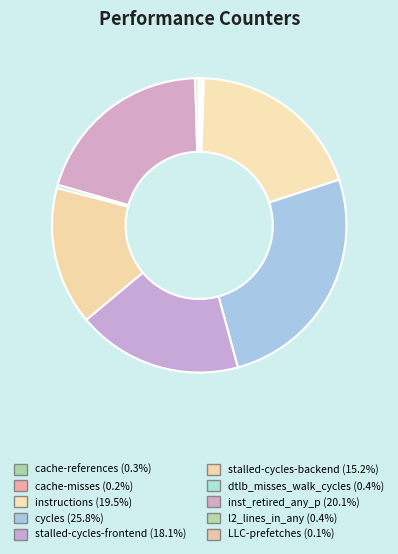

Is dtlb_misses_walk_cycles the majority of the pie?

No